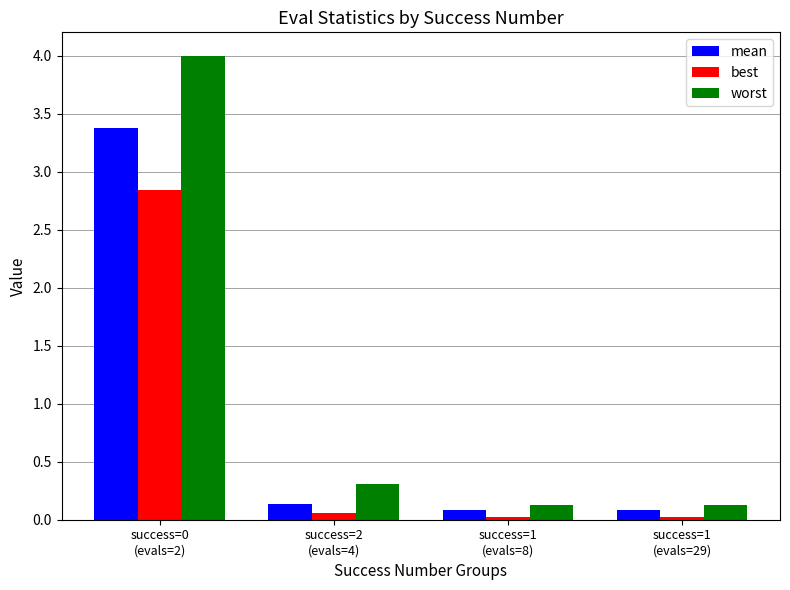

What is the difference between the maximum and minimum values in the worst series?

3.9